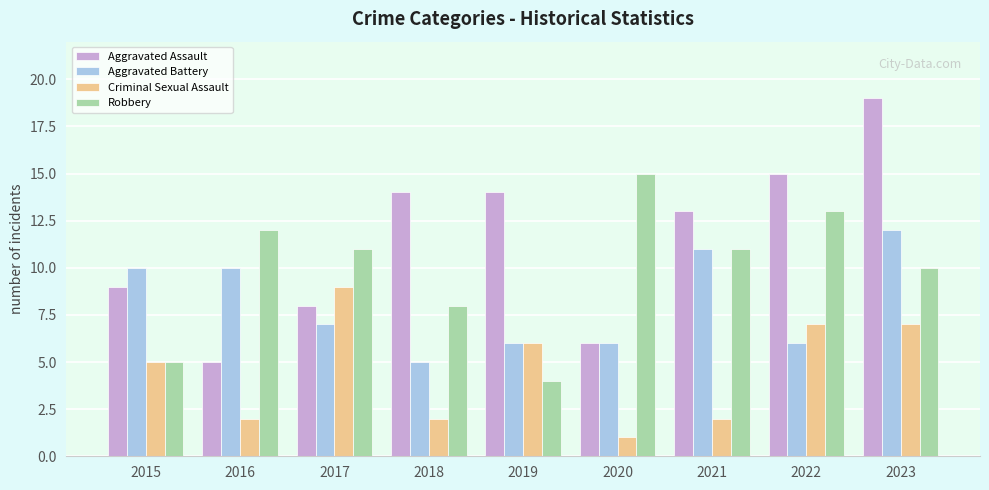

What is the difference between the second highest and minimum values in the Criminal Sexual Assault series?

6